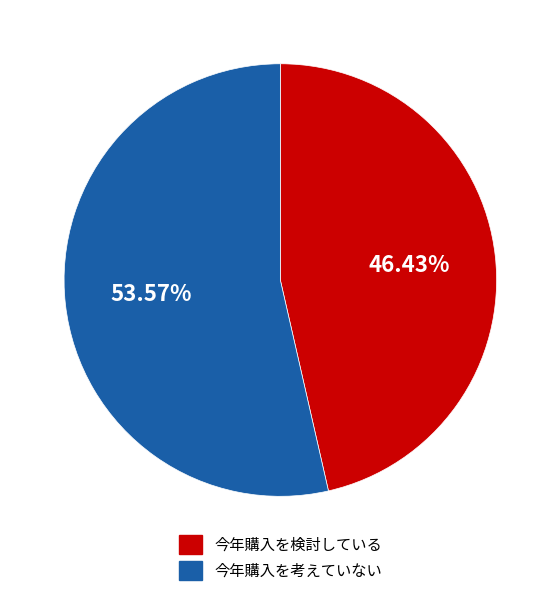

Is there any slice that represents more than half of the pie?

Yes